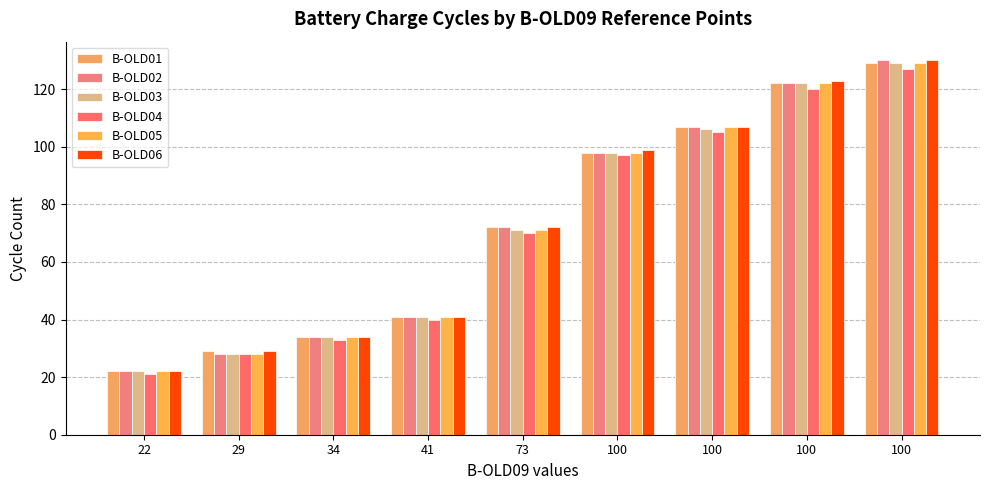

The value of B-OLD05 at 29 is 49. True or false?

False